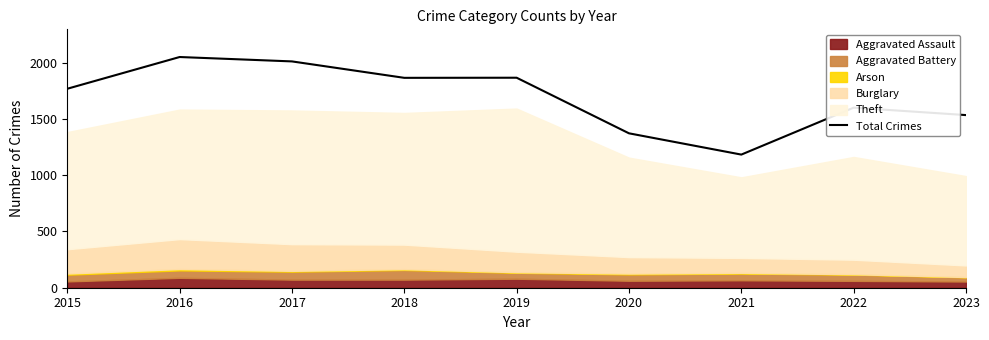

Reading left to right, extract all data points from this chart.

2015=1768	2016=2050	2017=2011	2018=1865	2019=1866	2020=1372	2021=1183	2022=1600	2023=1534